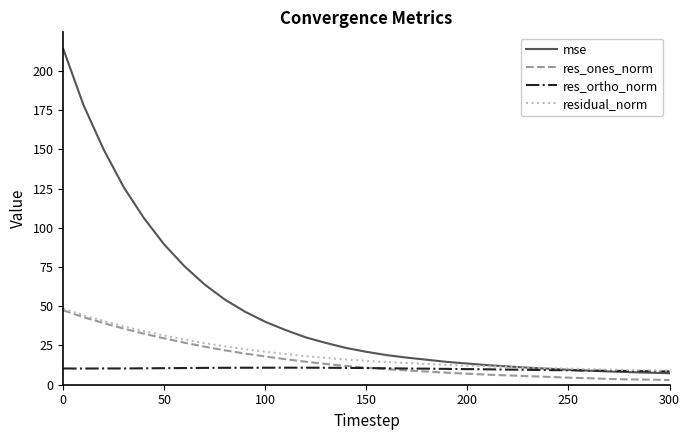

Which series has the widest spread of values?

mse